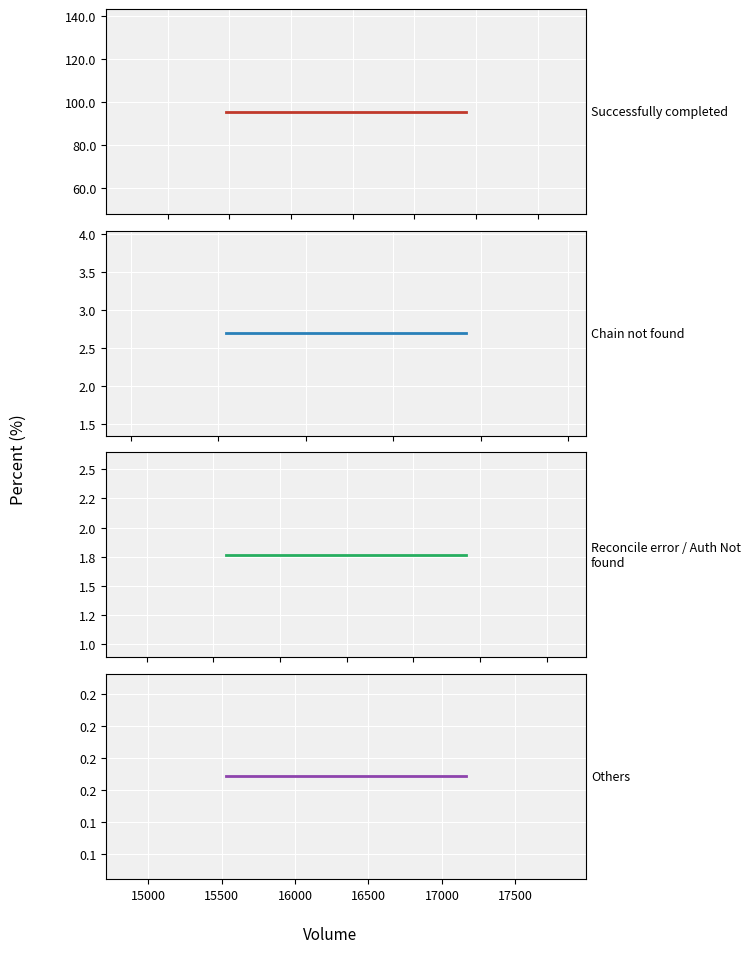

What is the total value across all series at 15500?

100.0